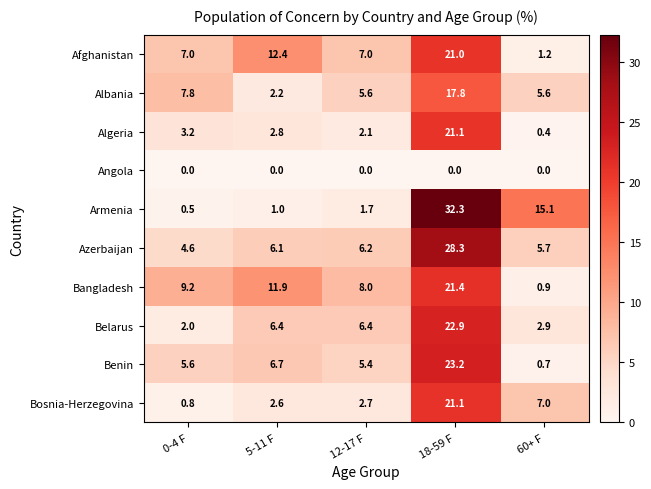

Rank the series at 12-17 F from lowest to highest value.

Angola, Armenia, Algeria, Bosnia-Herzegovina, Benin, Albania, Azerbaijan, Belarus, Afghanistan, Bangladesh